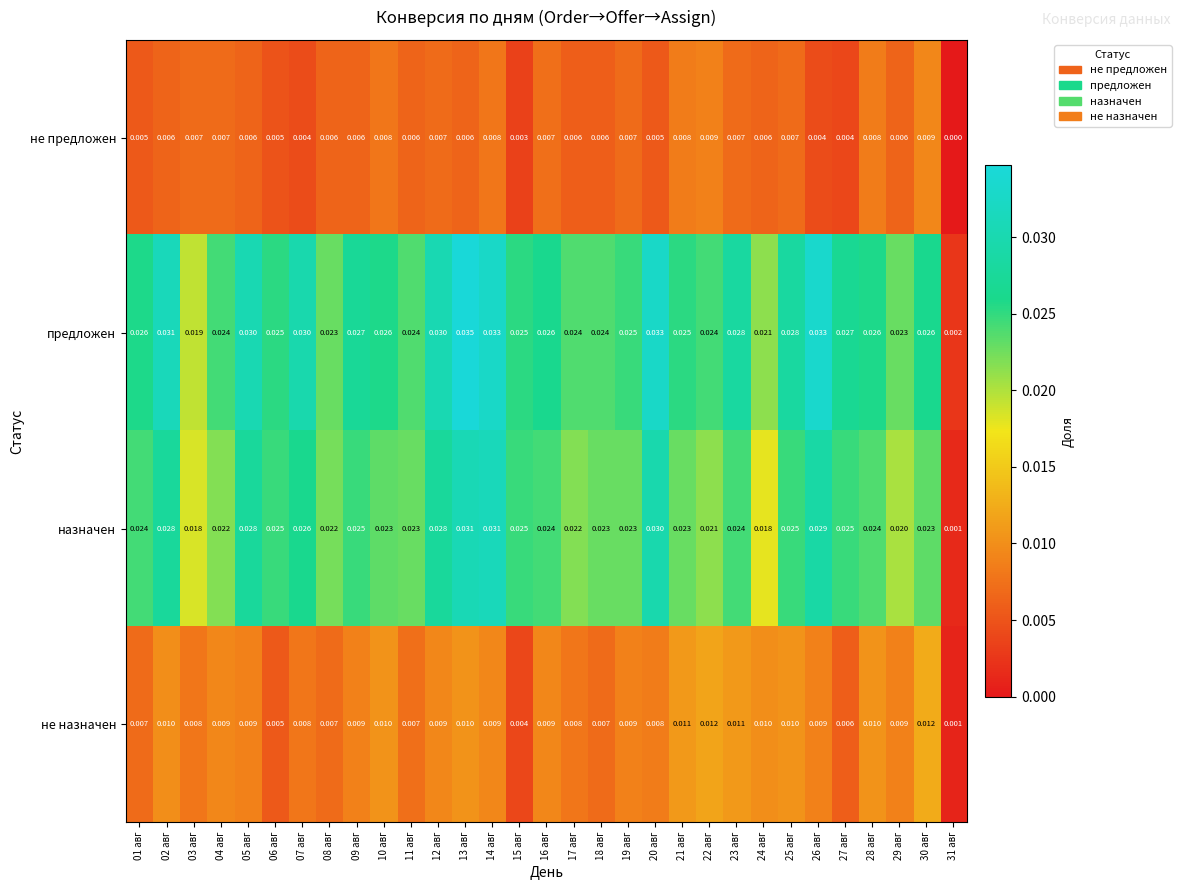

Is the value of не предложен at 06 авг greater than the value of предложен at 31 авг?

Yes